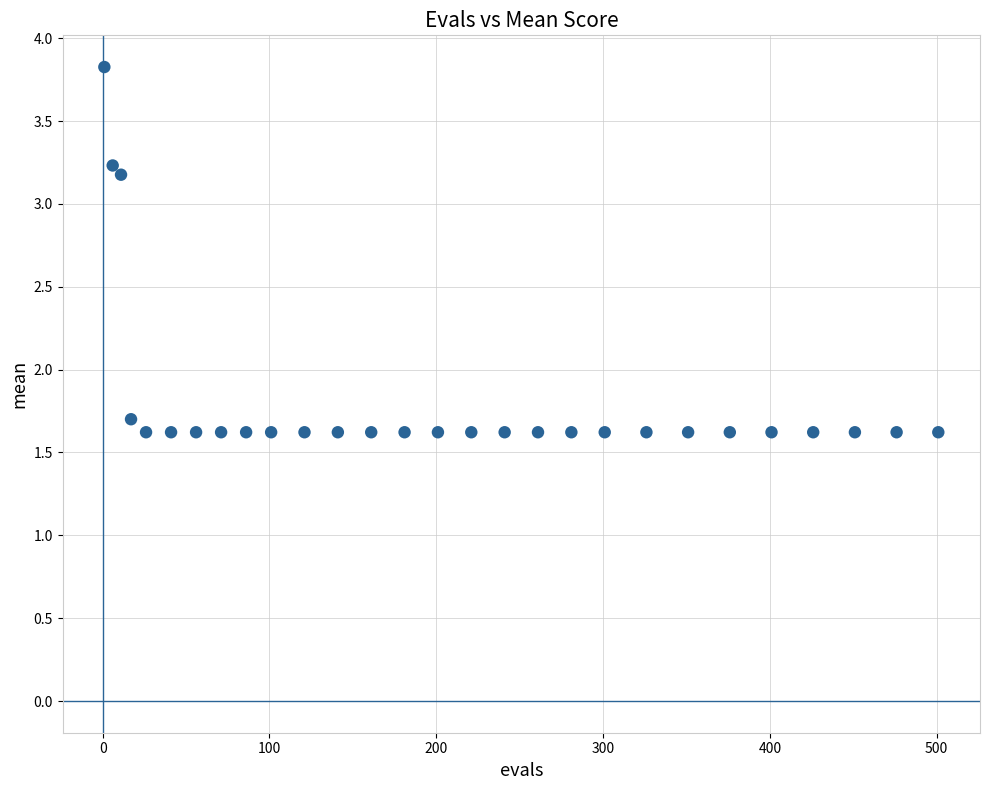

What Y value in the scatter plot is closest to 2?

1.7